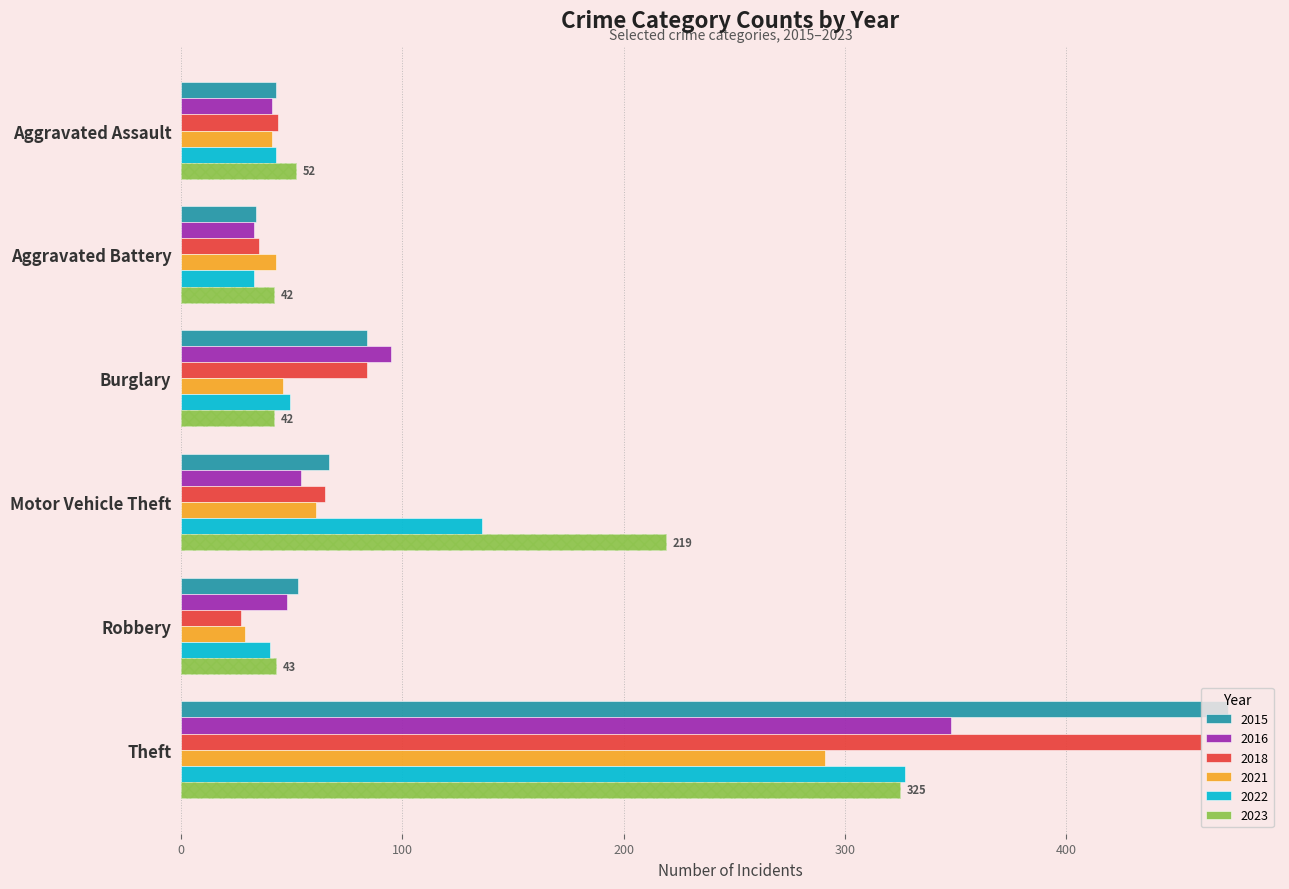

At how many categories does at least one series exceed 185?

2